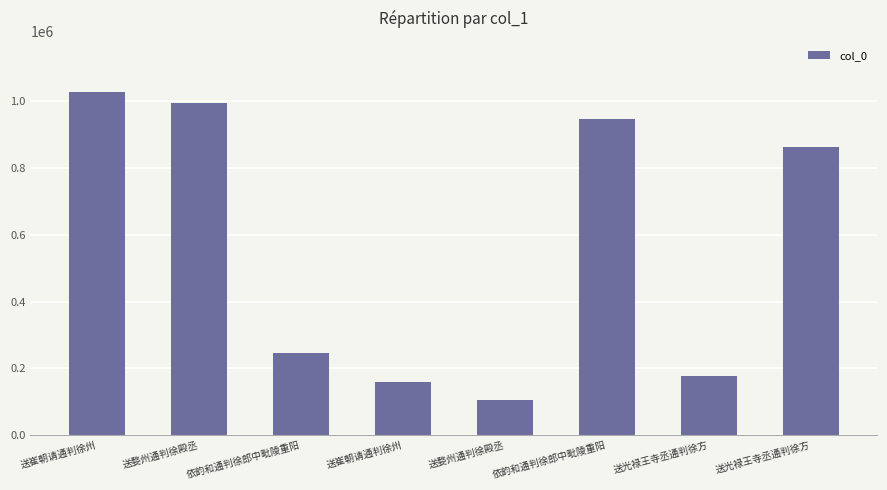

How many series are shown in this chart?

1